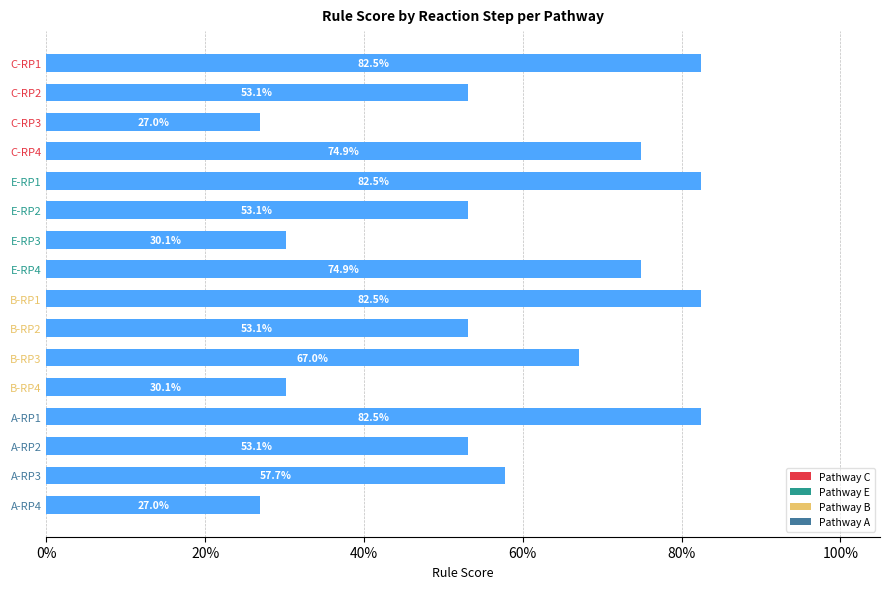

Does the chart contain any negative values?

No